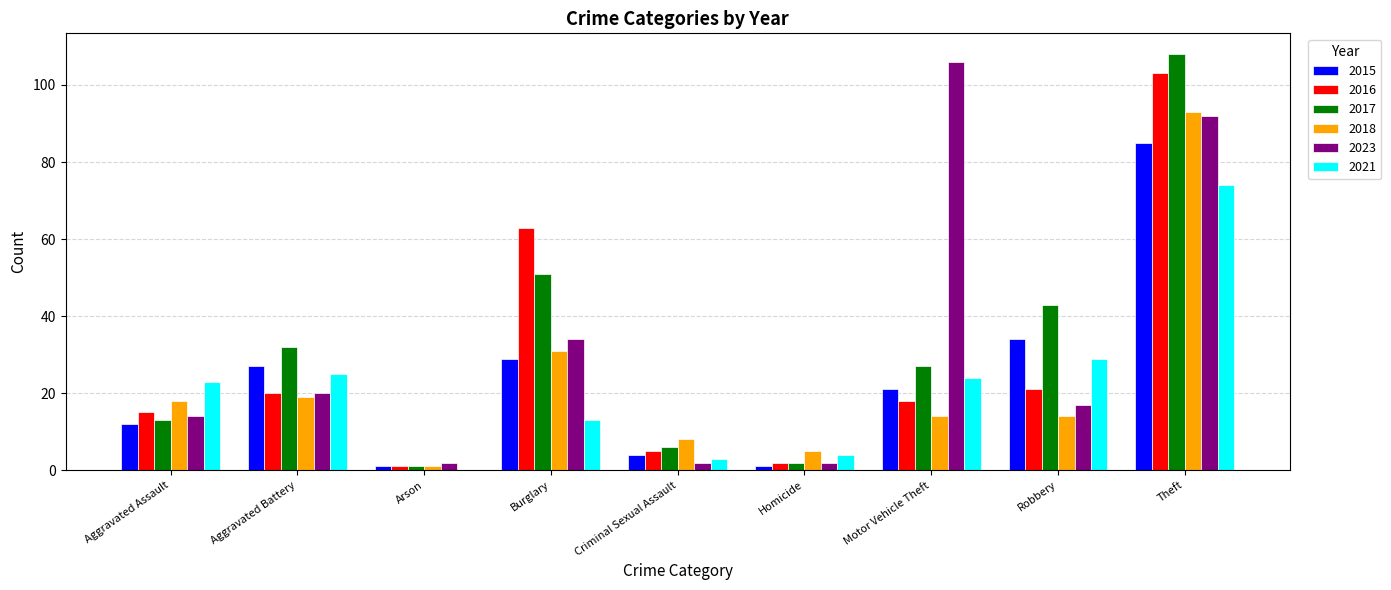

What is the sum of all 2021 values?

195